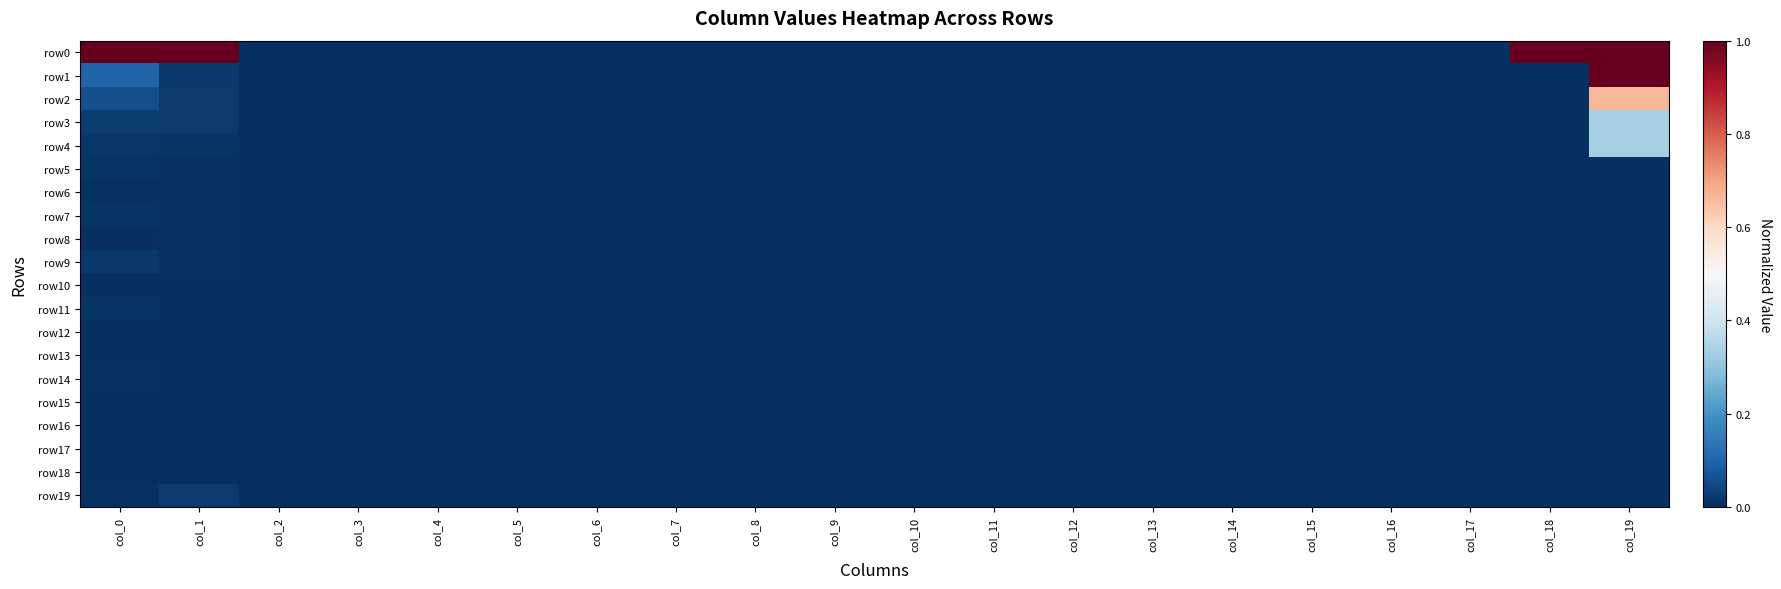

At which category is the sum across all series the highest?

col_19